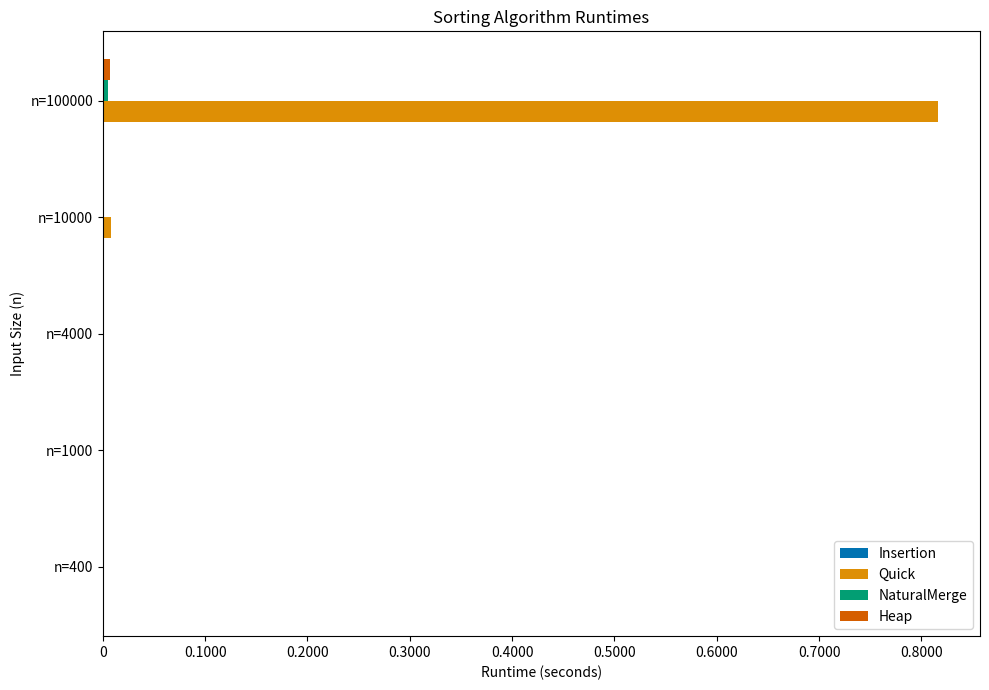

Which category has the highest value across all series?

n=100000